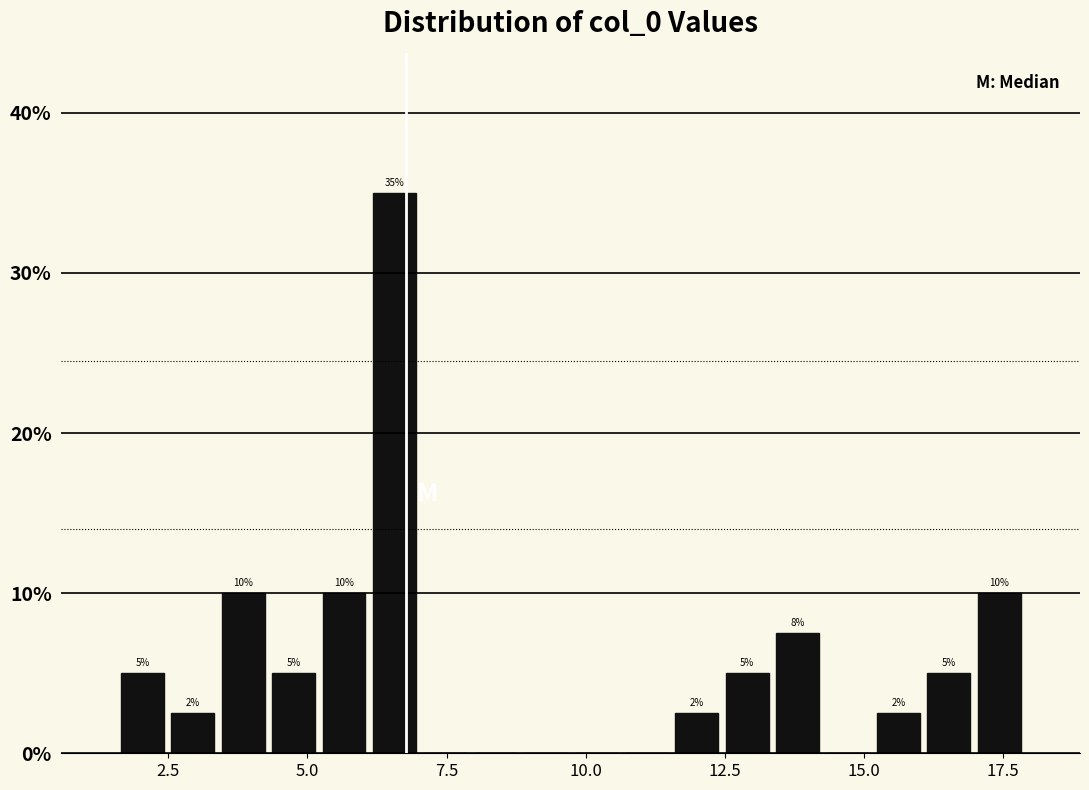

Read against the x-axis, roughly where is the centre of the tallest bar?

6.5